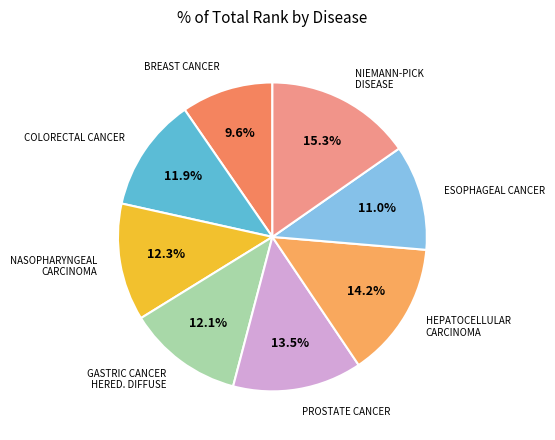

How many slices are in this pie chart?

8